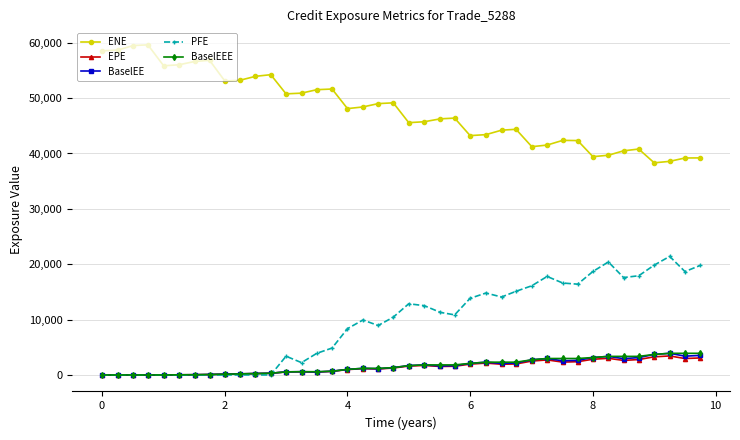

True or false: ENE and BaselEE intersect in this chart.

False